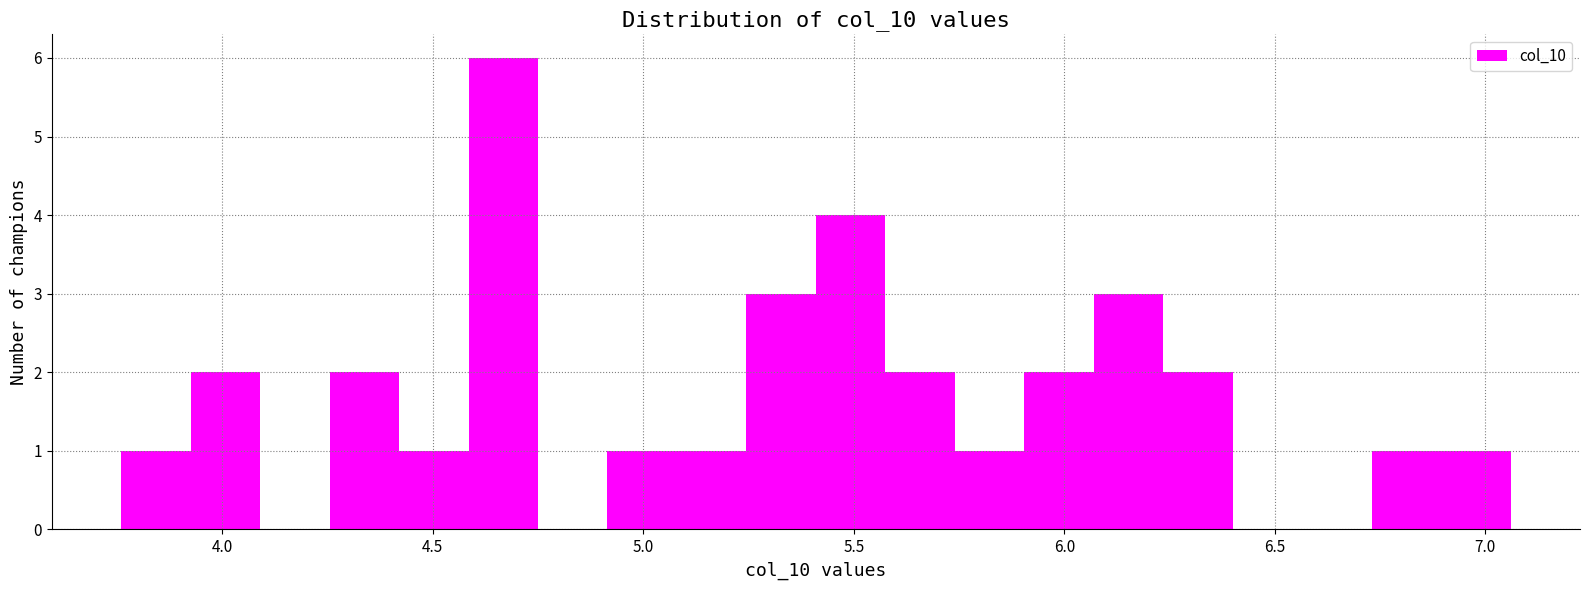

Around what value on the x-axis is the tallest bar? Give the approximate position of its centre, as read against the axis.

4.65